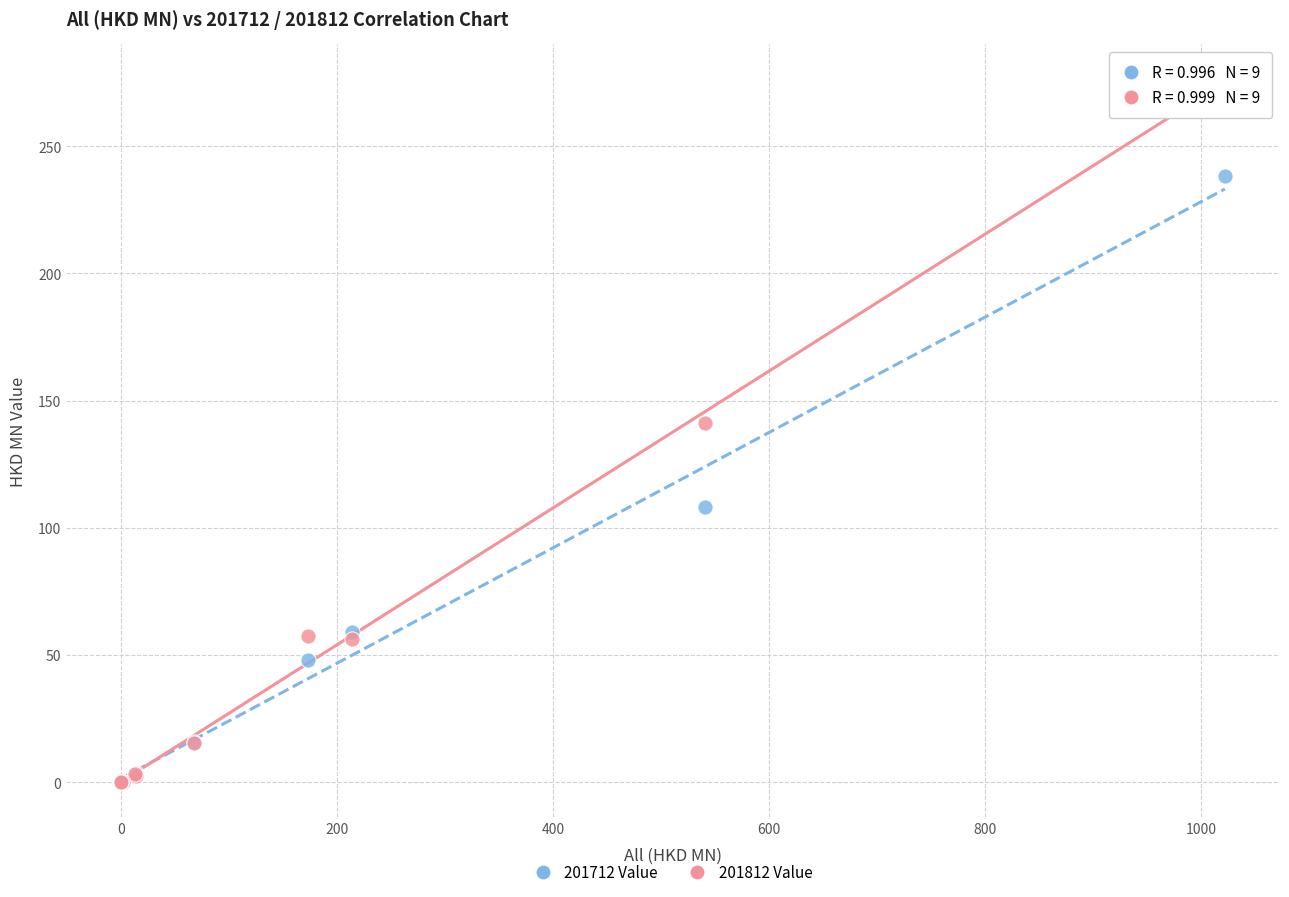

Across all series, what Y value is closest to 138?

141.2